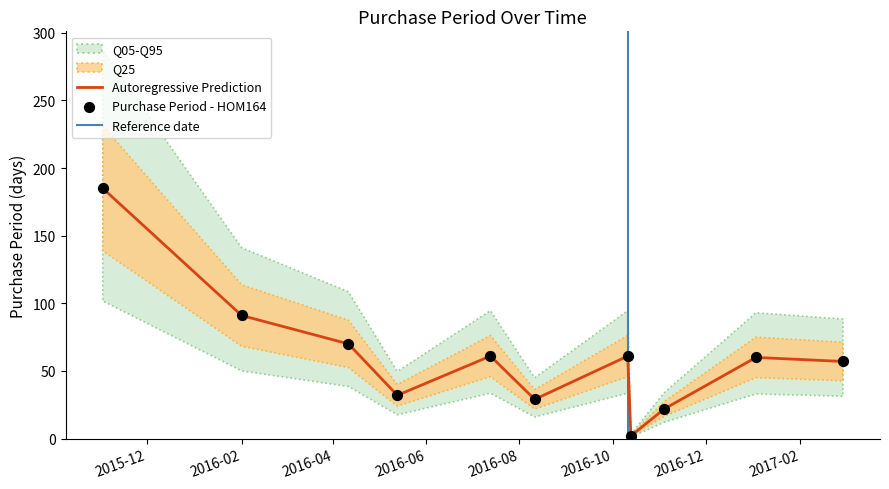

What is the change in value from 2016-02-01 to 2016-11-04?

-69